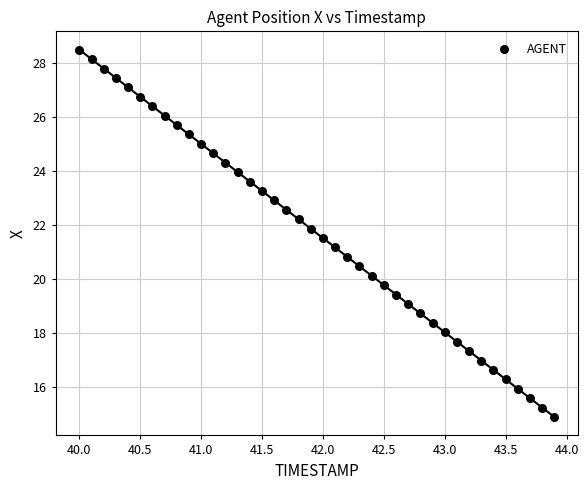

What is the range of Y values (max minus min)?

13.6